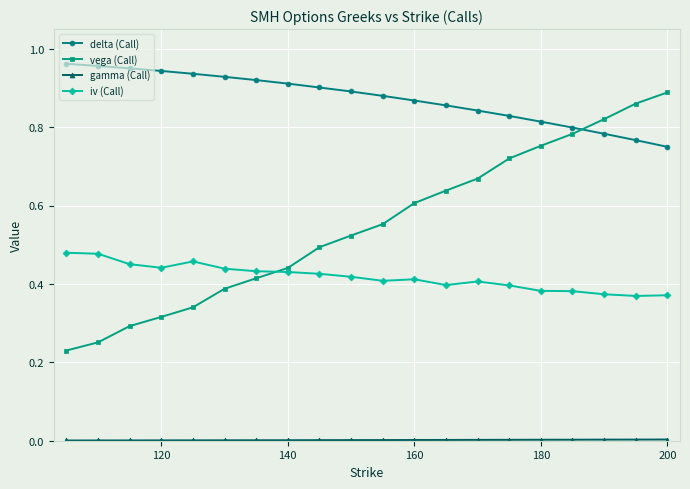

Which series has the widest spread of values?

vega (Call)